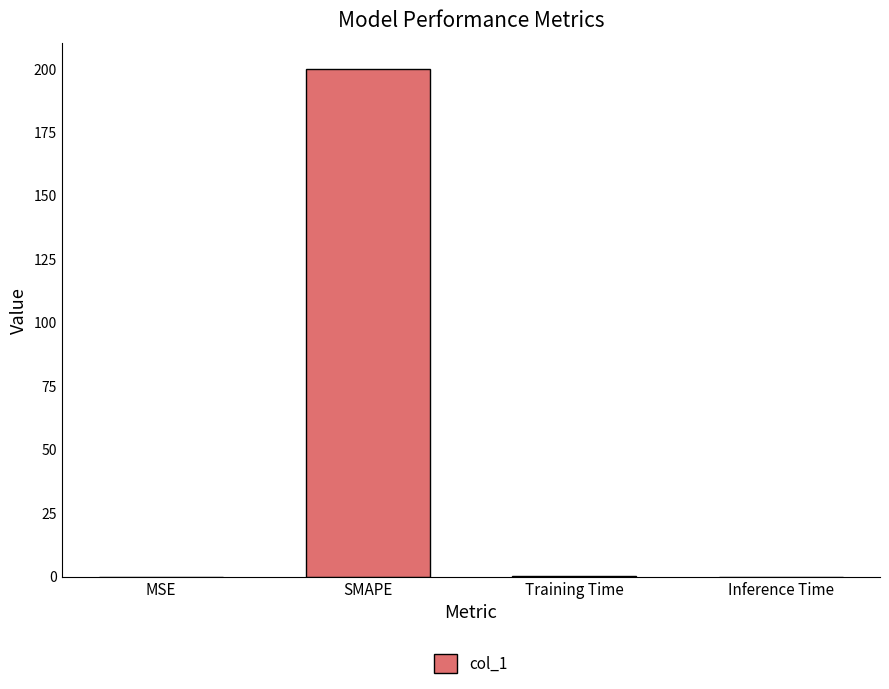

The chart shows a value of 274.8 at SMAPE. True or false?

False